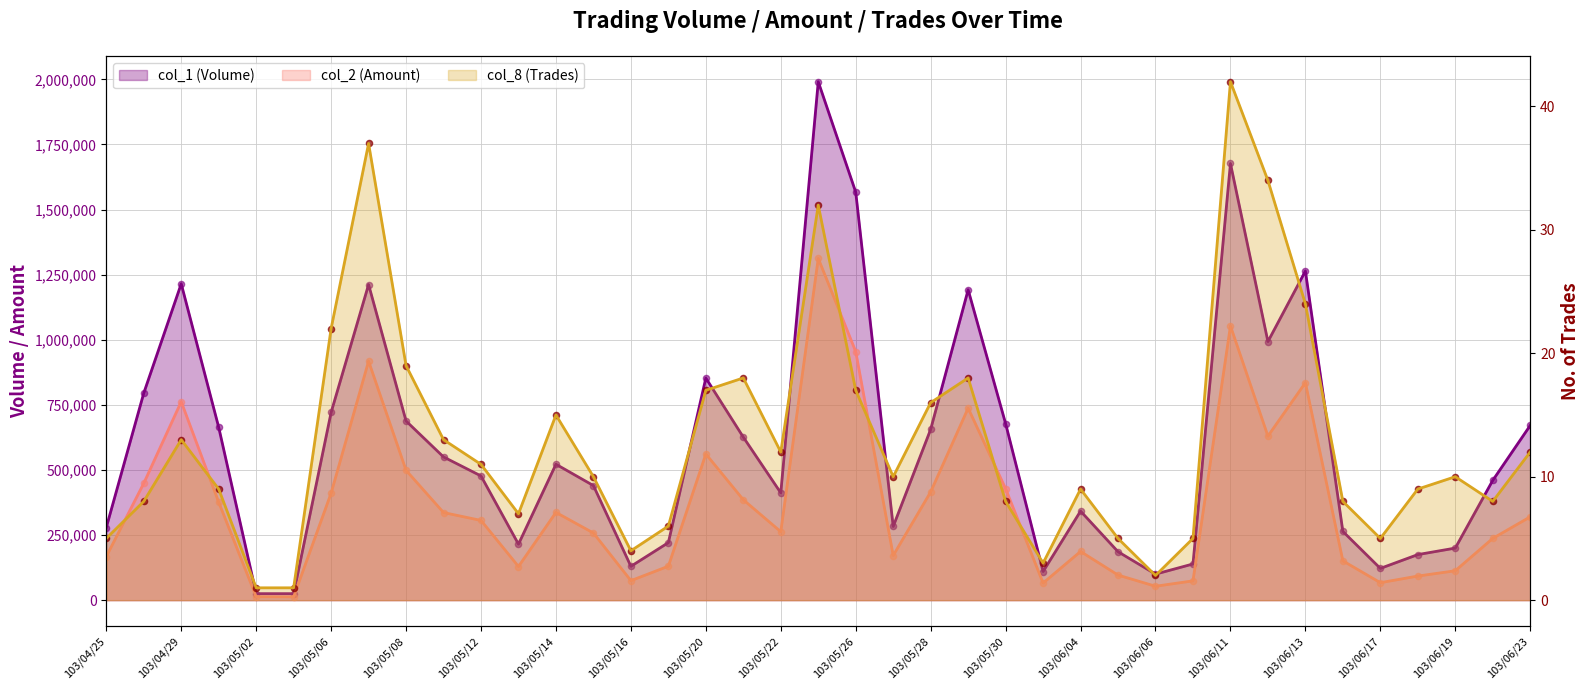

Which series has the widest spread of Y values?

col_1 (Volume)